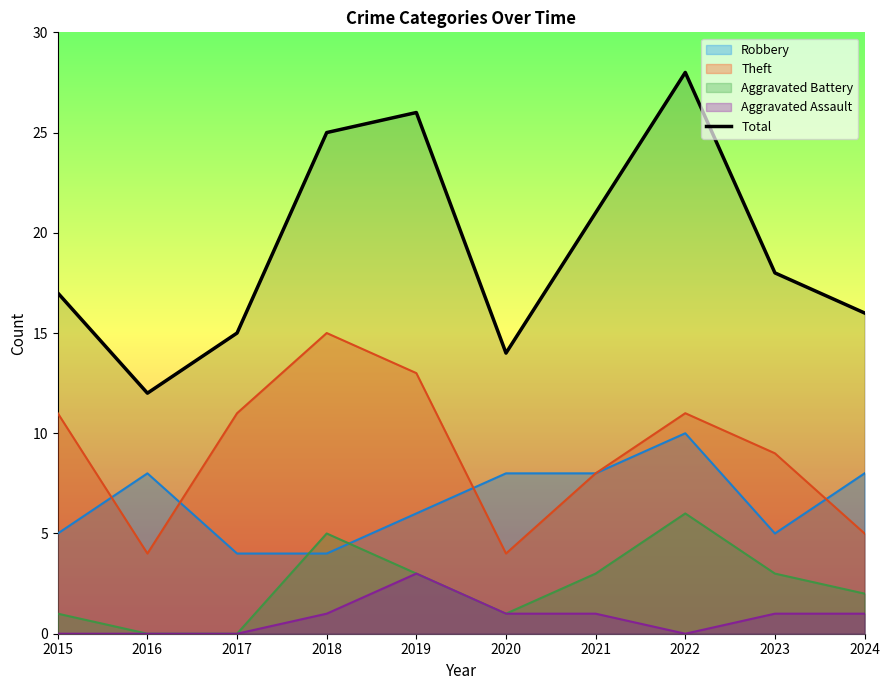

What is the ratio of the value at 2016 to the value at 2020?

0.9